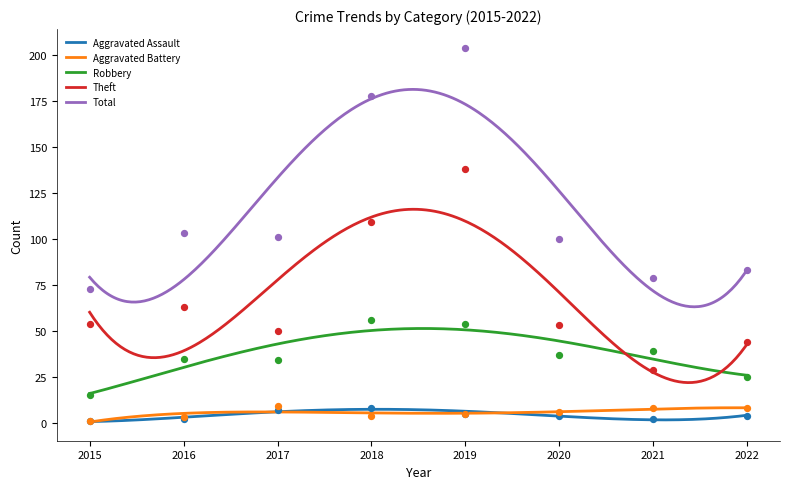

Is the value of Aggravated Assault at 2018 greater than the value of Robbery at 2021?

No